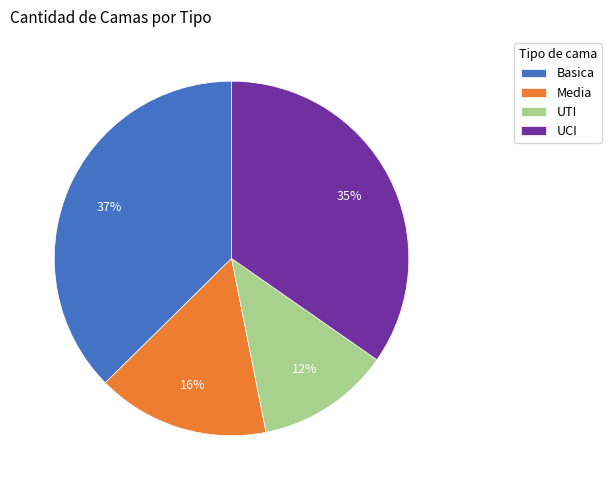

What is the largest slice in the pie chart?

Basica